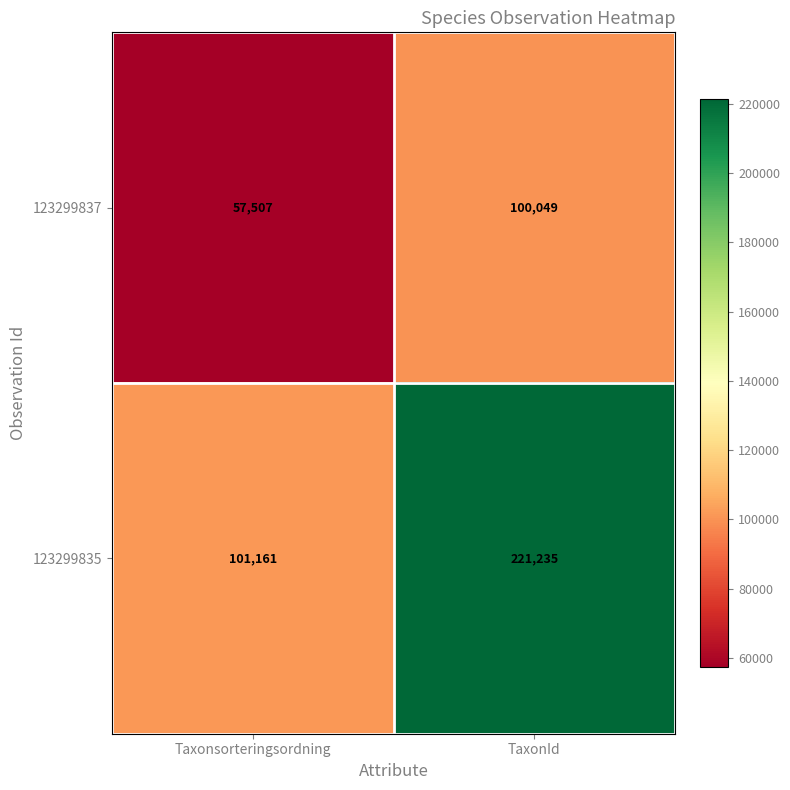

Reading left to right, what are all the values shown in this chart?

123299837: Taxonsorteringsordning=57507	TaxonId=100049
123299835: Taxonsorteringsordning=101161	TaxonId=221235